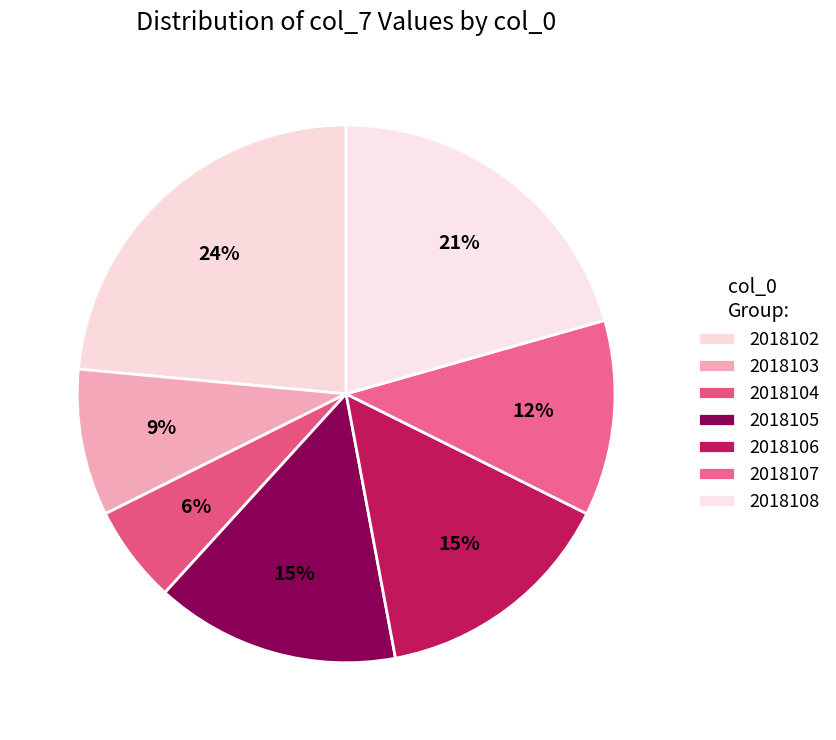

Count the number of slices in the pie.

7